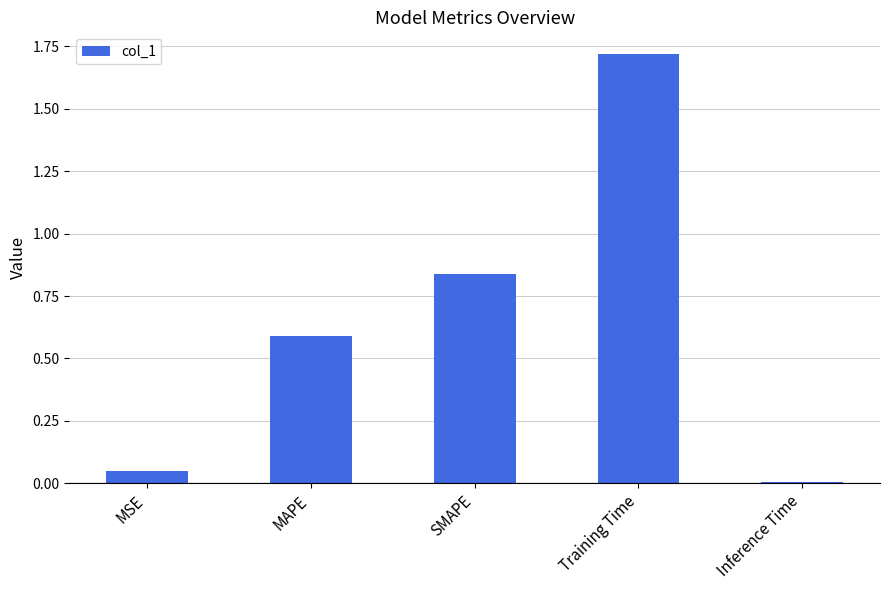

What is the sum of all values?

3.2